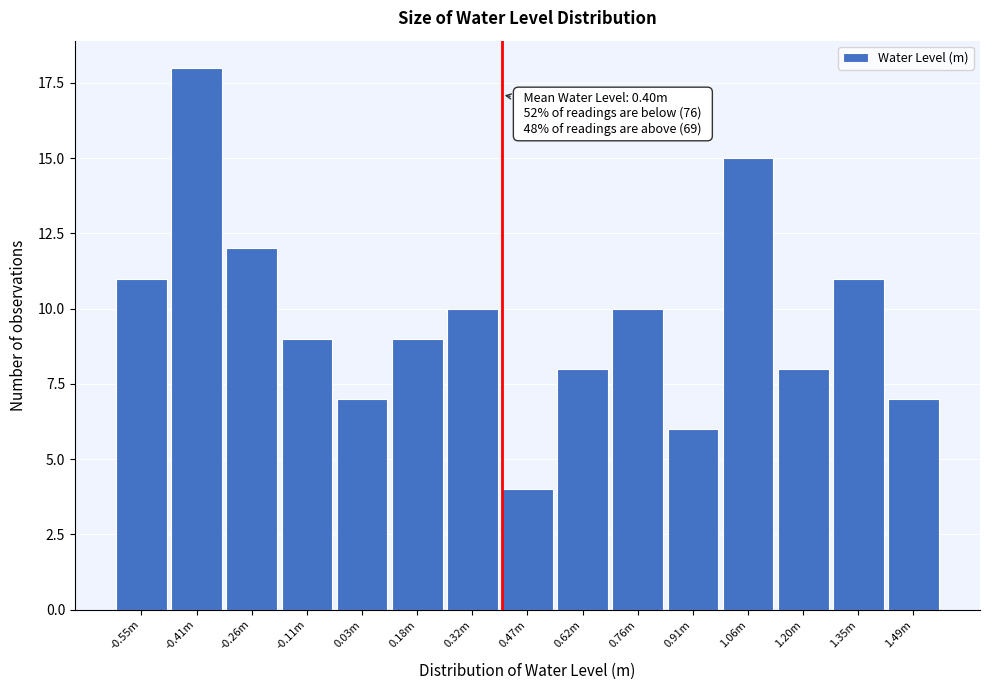

Reading right to left, transcribe all the data shown in this chart.

1.49m=7	1.35m=11	1.20m=8	1.06m=15	0.91m=6	0.76m=10	0.62m=8	0.47m=4	0.32m=10	0.18m=9	0.03m=7	-0.11m=9	-0.26m=12	-0.41m=18	-0.55m=11